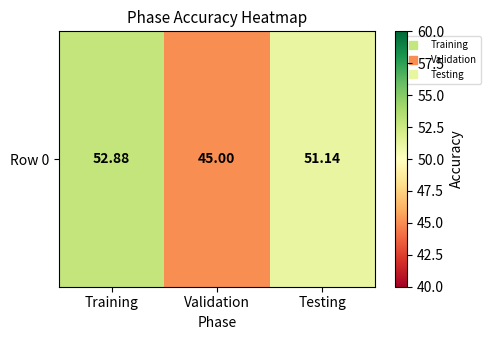

True or false: the data shows 52.9 at Training.

True